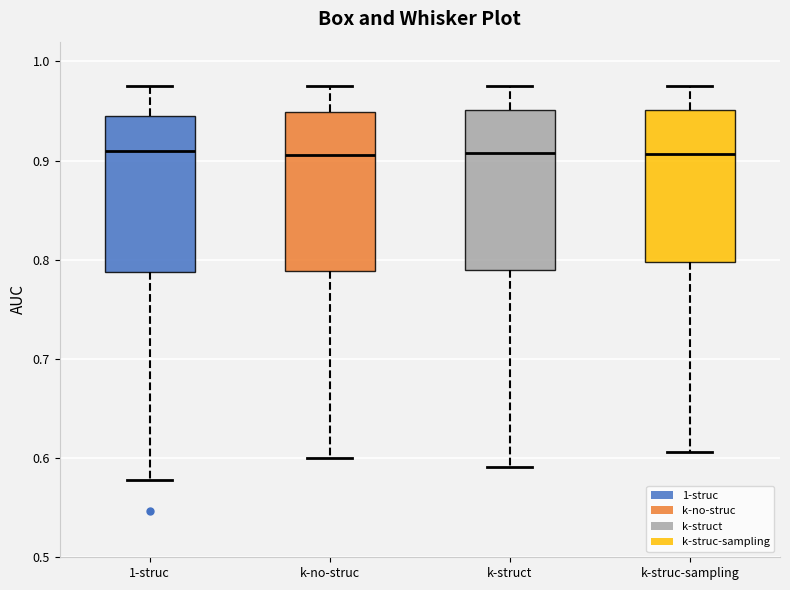

Reading left to right, read every box against the y-axis: the position of its median line, the range the box covers, and the ends of its whiskers. The values are not printed on the chart, so give them approximately, as read against the axis.

1-struc: median 0.91, box 0.79 to 0.94, whiskers 0.58 to 0.98
k-no-struc: median 0.91, box 0.79 to 0.95, whiskers 0.60 to 0.98
k-struct: median 0.91, box 0.79 to 0.95, whiskers 0.59 to 0.98
k-struc-sampling: median 0.91, box 0.80 to 0.95, whiskers 0.61 to 0.98